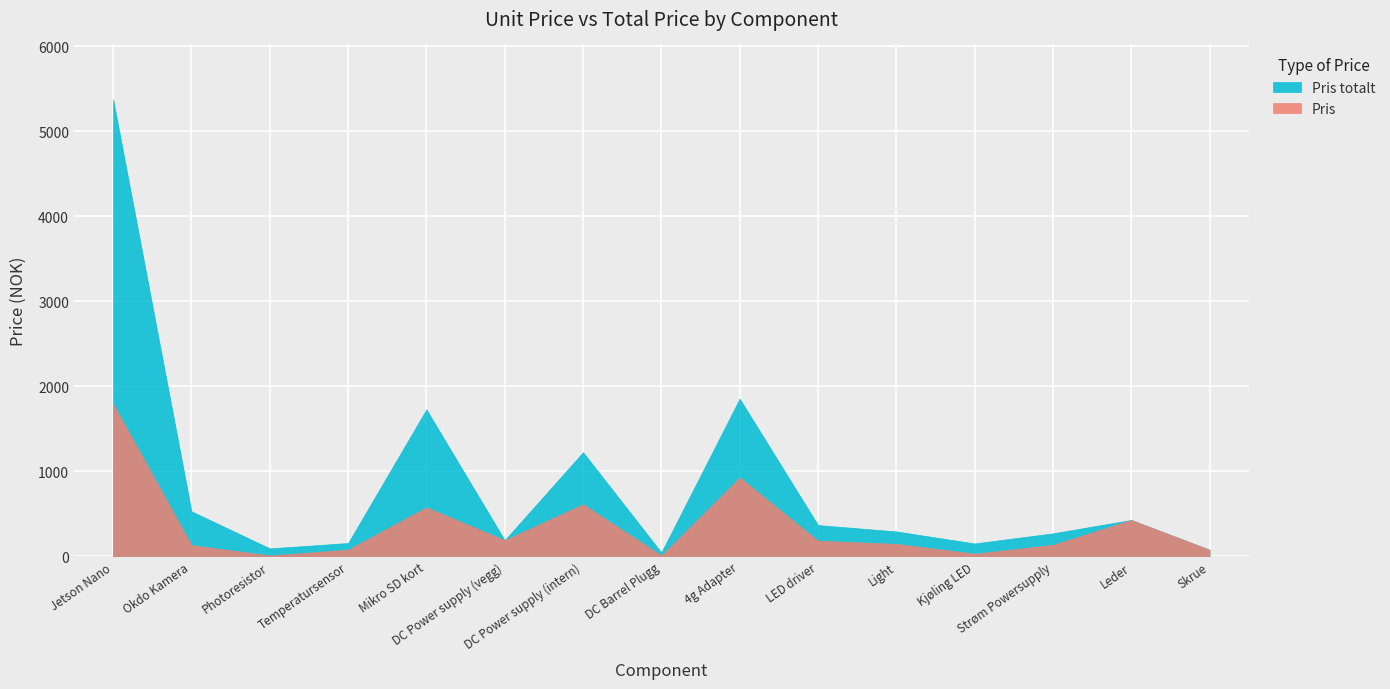

List the series in order of their overall mean, highest first.

Pris totalt, Pris